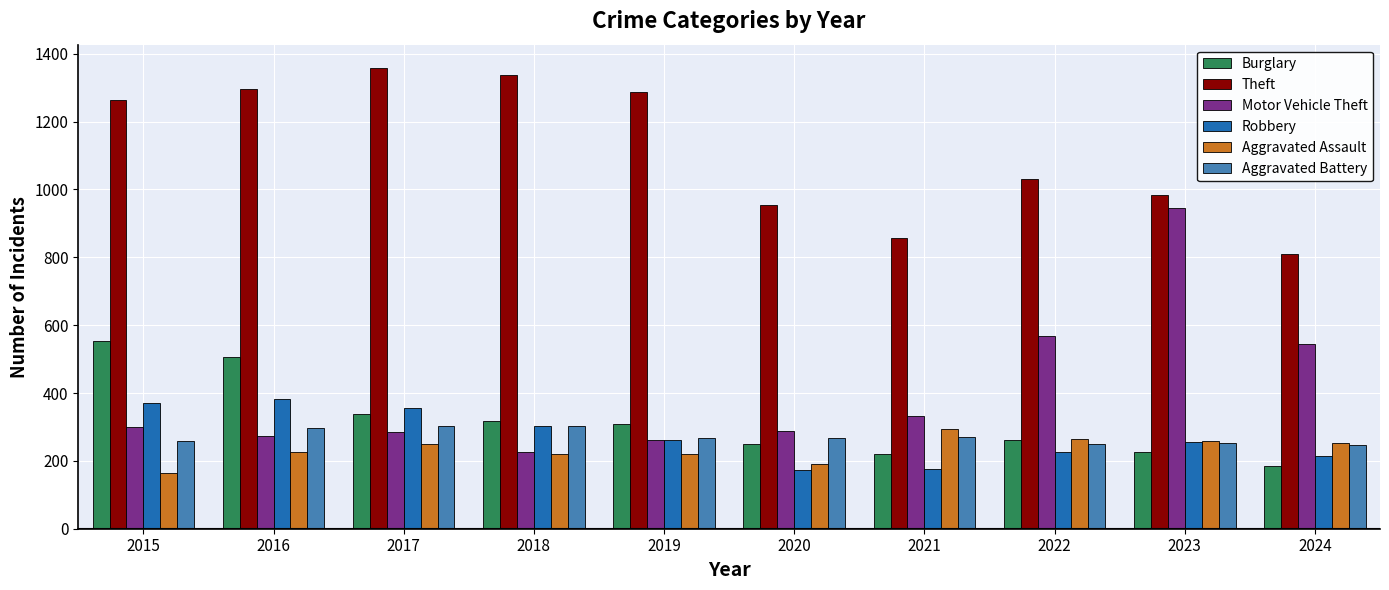

Is the value of Aggravated Battery at 2019 greater than the value of Motor Vehicle Theft at 2022?

No